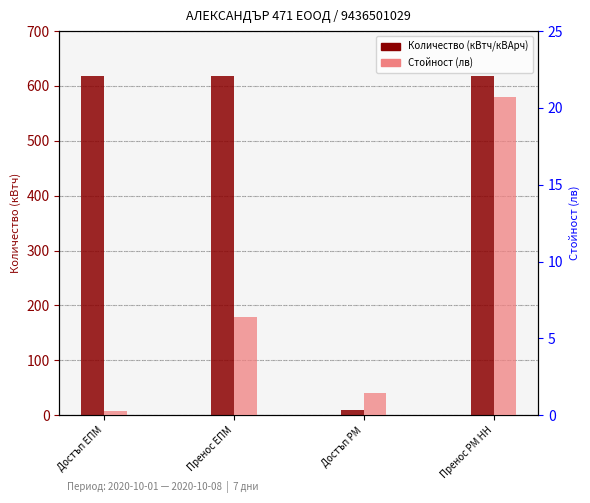

What is the difference between the Количество (кВтч/кВАрч) values at Достъп РМ and Достъп ЕПМ?

609.0